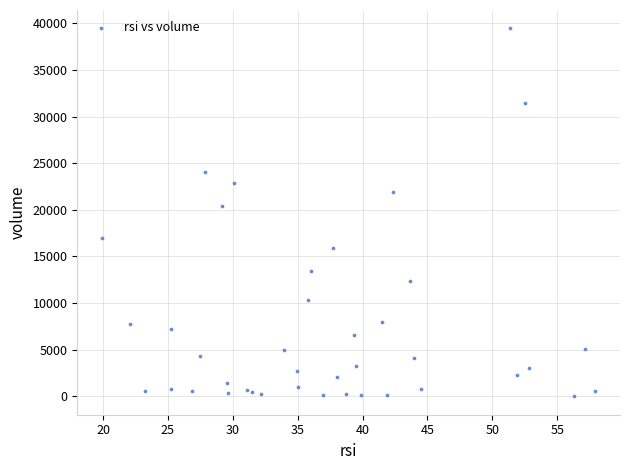

What Y value in the scatter plot is closest to 19732?

20442